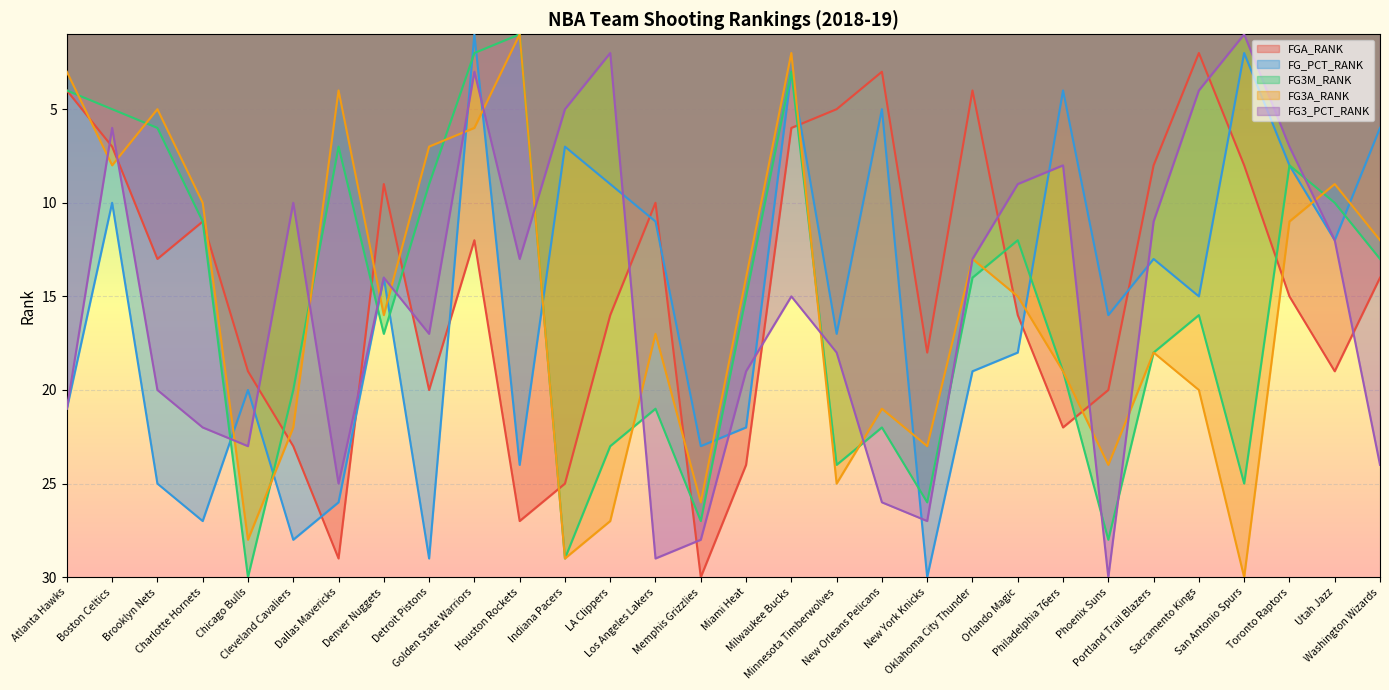

At which label is FG_PCT_RANK closest to 15?

Sacramento Kings